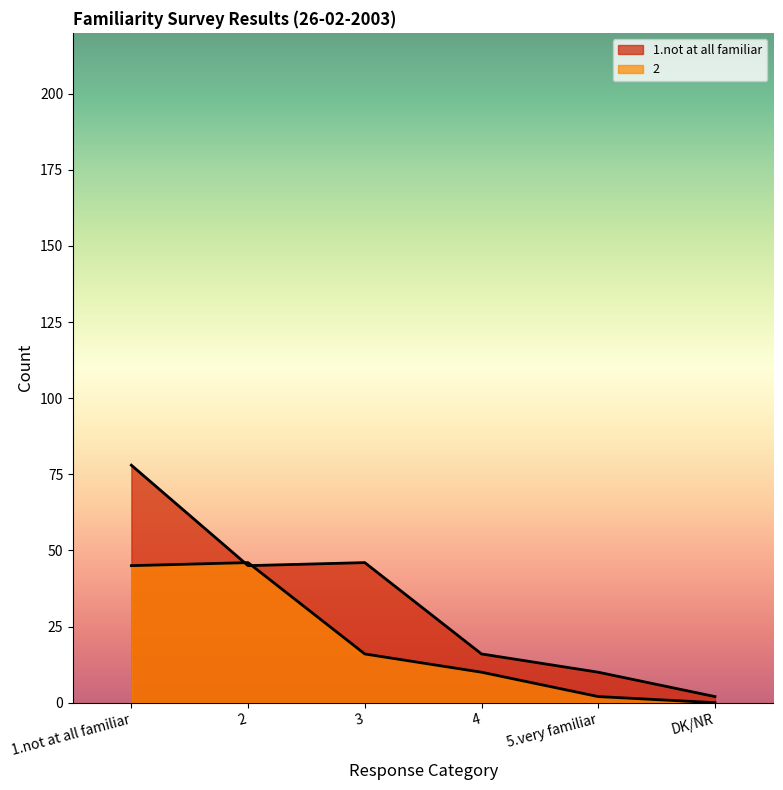

Does the chart have visible grid lines?

No